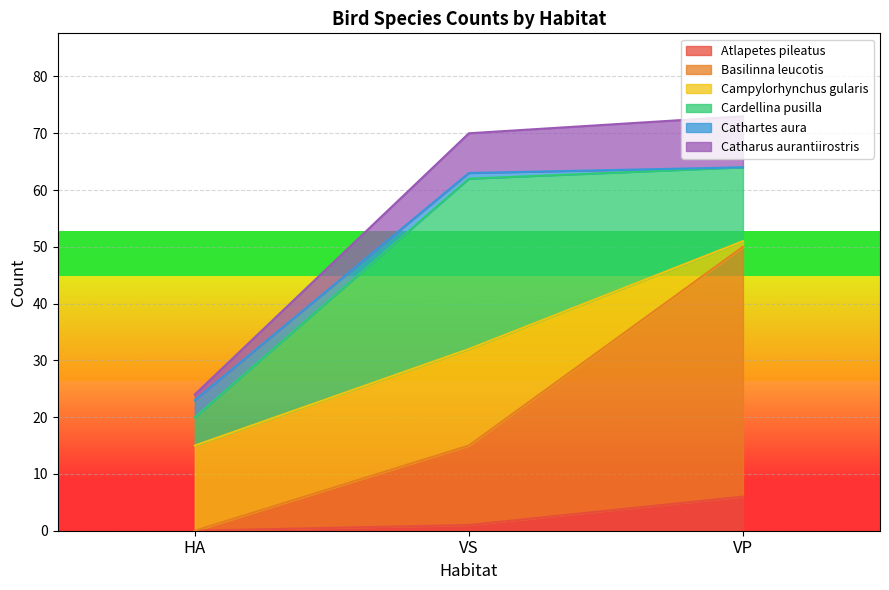

What are all the series names shown in the legend?

Atlapetes pileatus, Basilinna leucotis, Campylorhynchus gularis, Cardellina pusilla, Cathartes aura, Catharus aurantiirostris